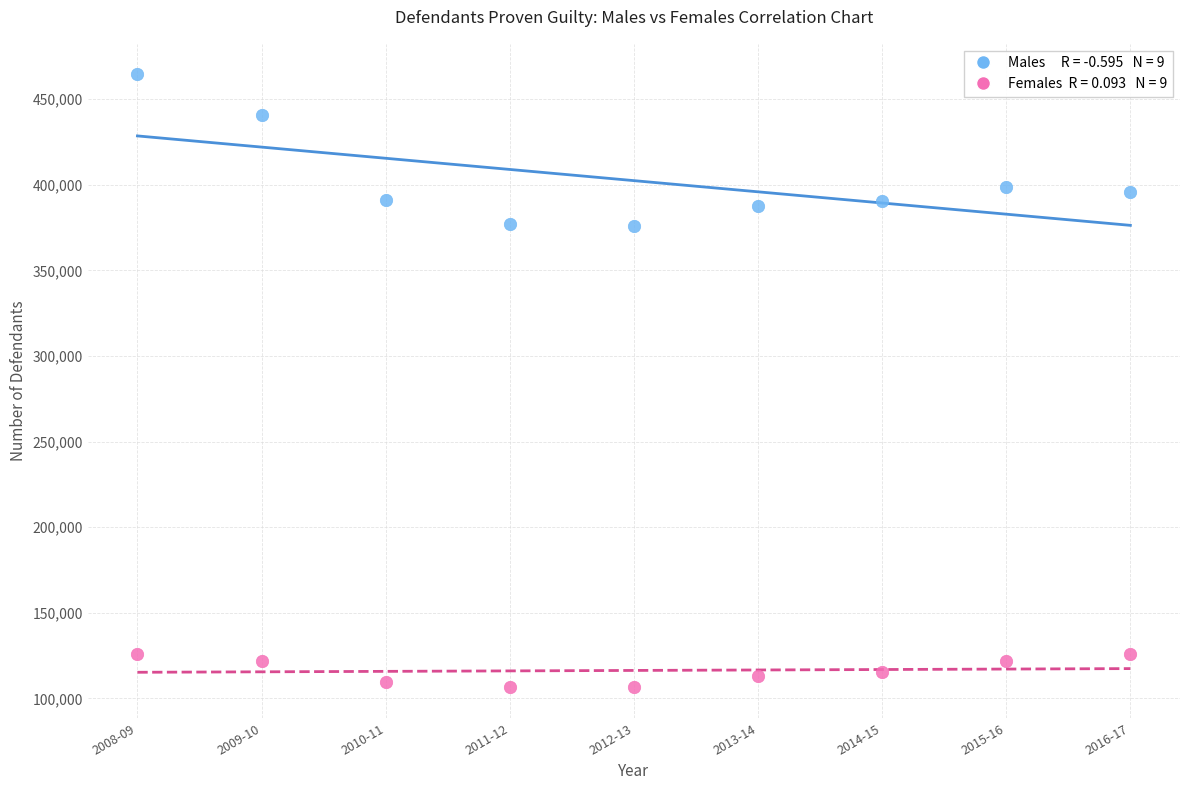

Across all data points, what is the range of X values (max minus min)?

8